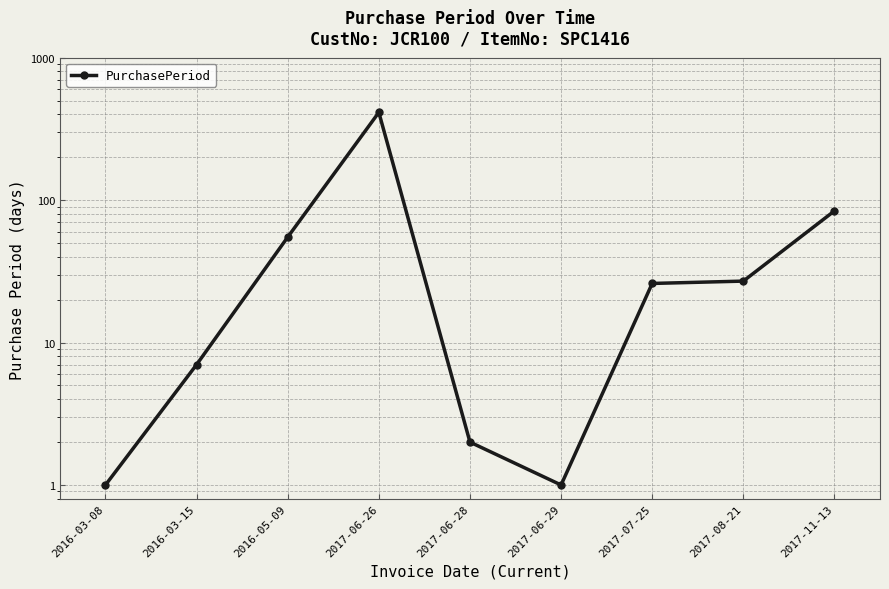

What is the difference between the second highest and minimum values?

83